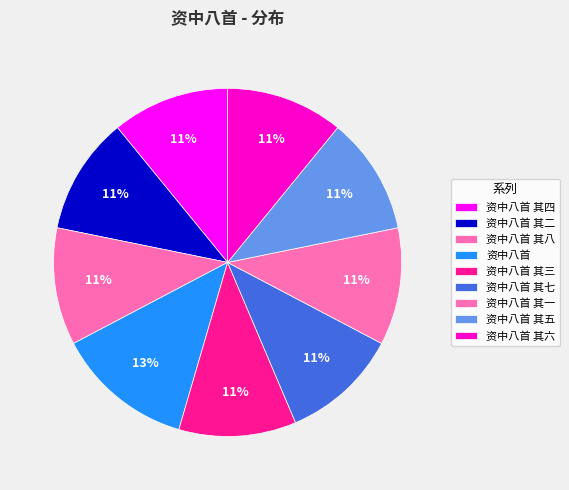

To the nearest percent, what is the combined percentage of 资中八首 其四 and 资中八首 其六?

22%